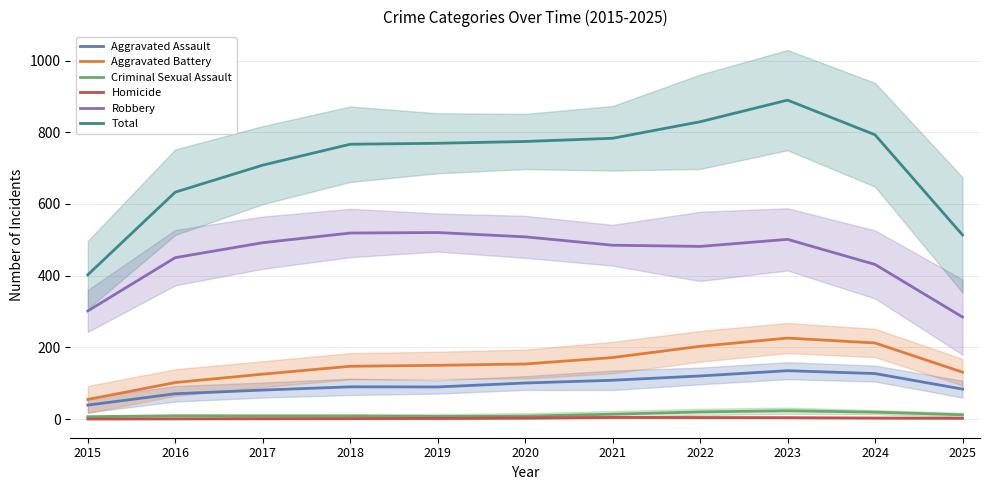

How many interior local valleys does the Robbery series have?

1